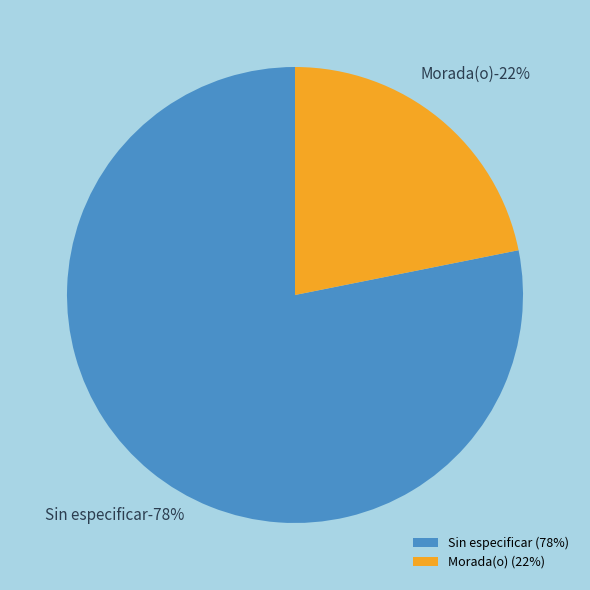

Between Sin especificar and Sin especificar, which is larger?

Sin especificar